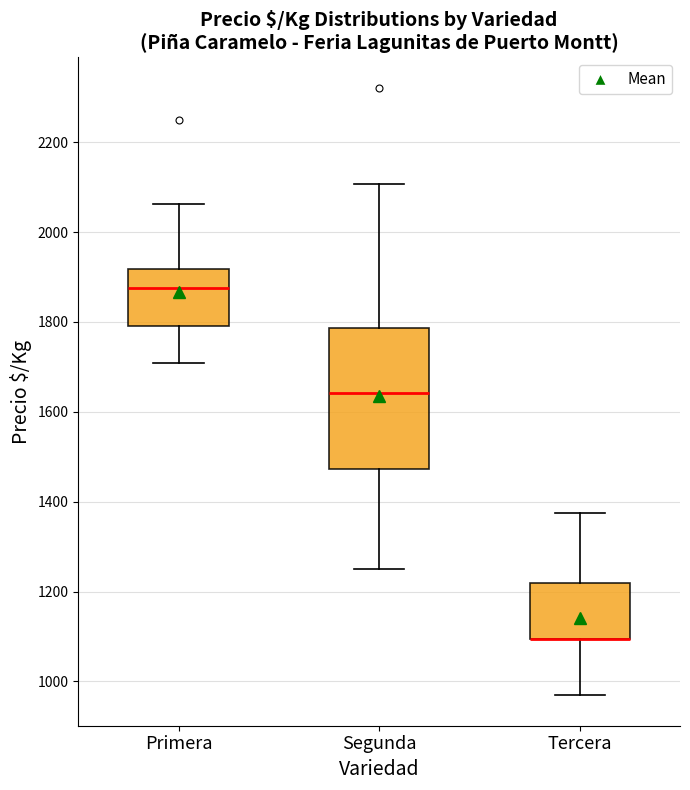

Comparing the boxes themselves (not the whiskers), which one is the tallest?

Segunda